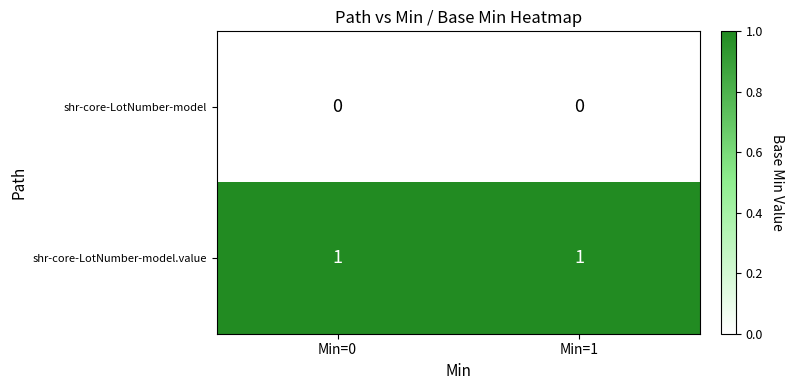

List the series in order of their overall mean, highest first.

shr-core-LotNumber-model.value, shr-core-LotNumber-model